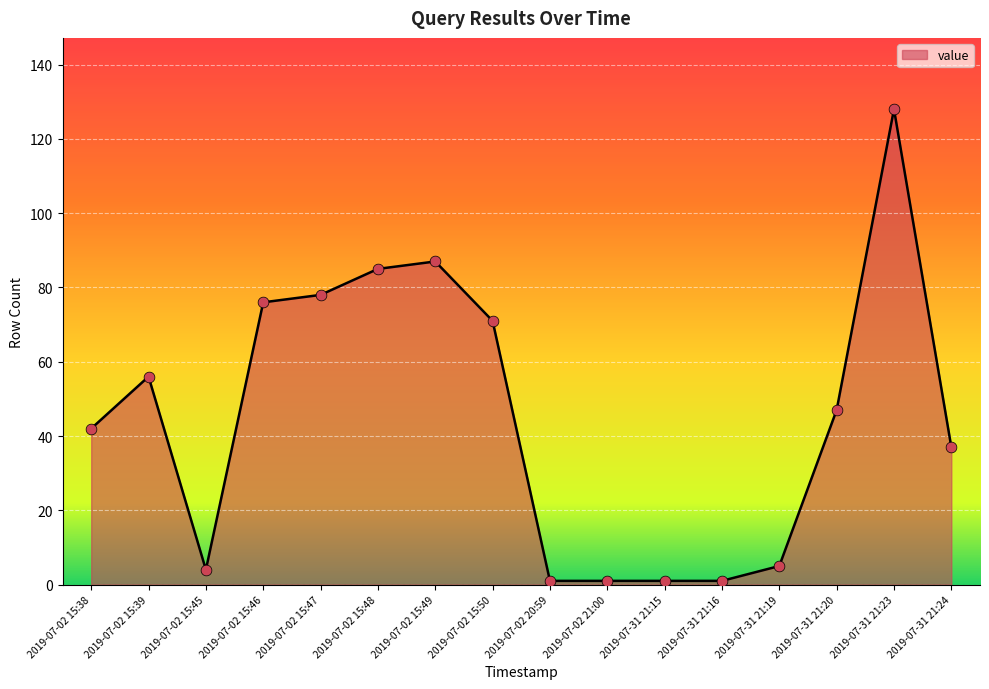

What is the change in value from 2019-07-02 15:48 to 2019-07-31 21:16?

-84